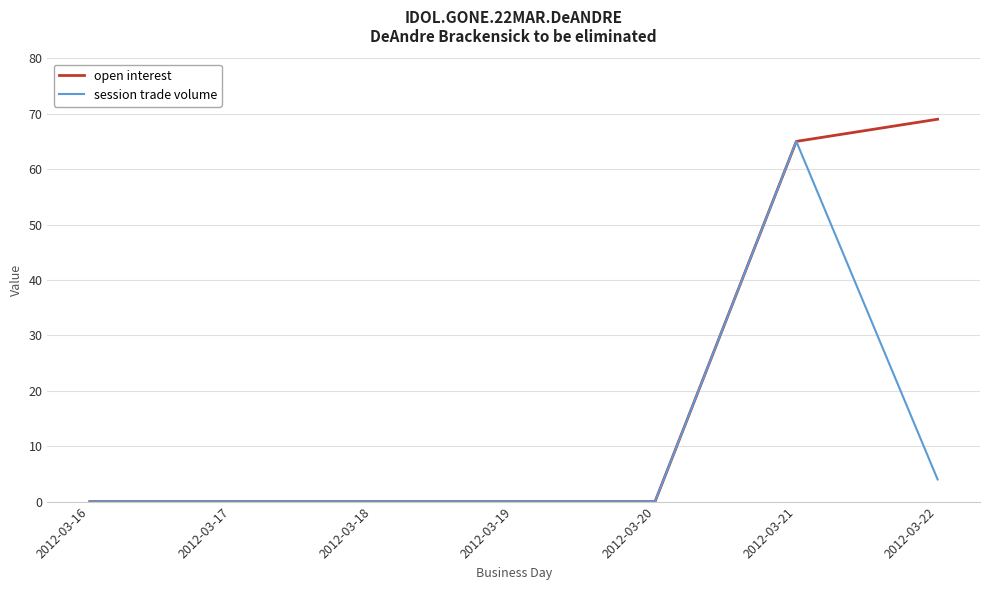

List the series in order of their overall mean, highest first.

open interest, session trade volume